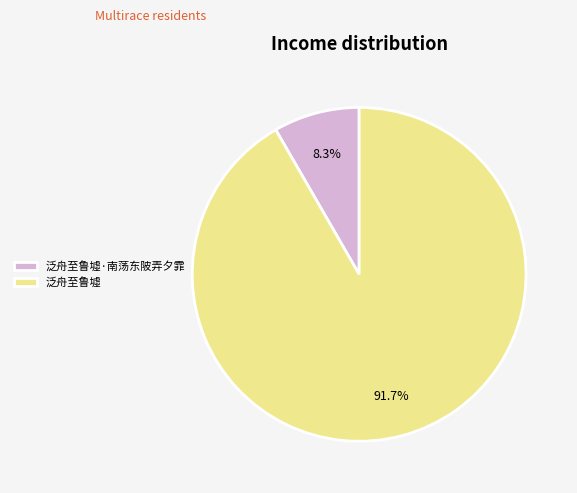

Which category has the biggest portion of the pie?

泛舟至鲁墟